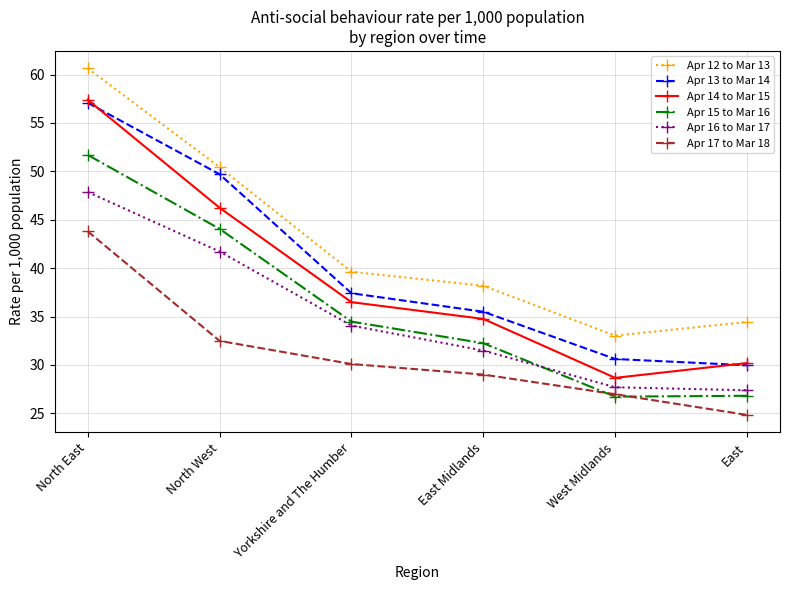

How many lines are shown in the chart?

6